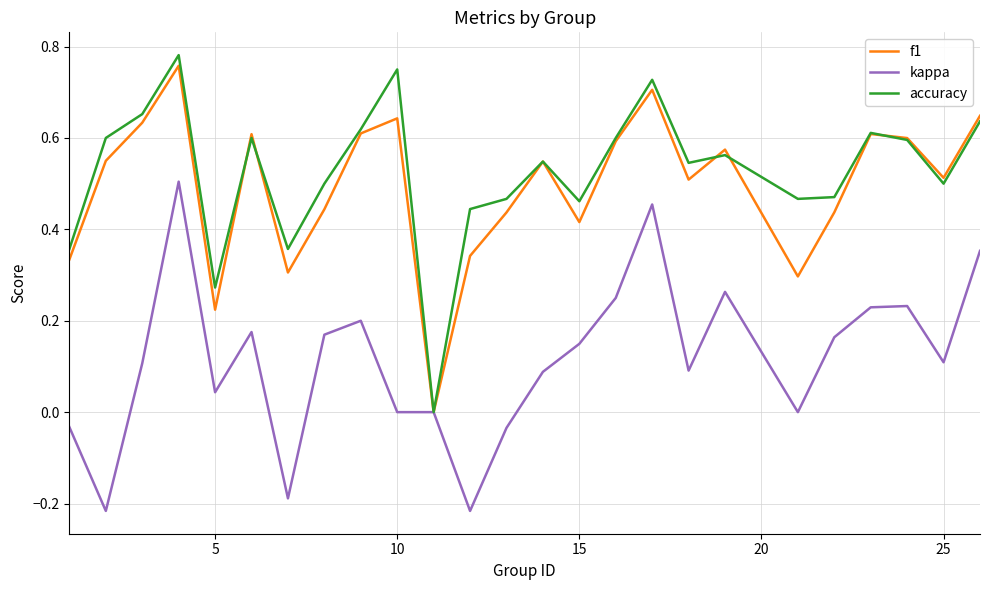

What are all the series names shown in the legend?

f1, kappa, accuracy